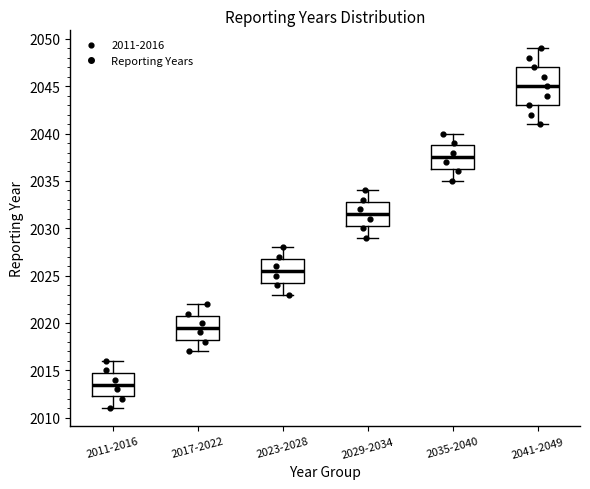

Reading left to right, read every box against the y-axis: the position of its median line, the range the box covers, and the ends of its whiskers. The values are not printed on the chart, so give them approximately, as read against the axis.

2011-2016: median 2013.5, box 2012.5 to 2015.0, whiskers 2011.0 to 2016.0
2017-2022: median 2019.5, box 2018.5 to 2021.0, whiskers 2017.0 to 2022.0
2023-2028: median 2025.5, box 2024.5 to 2027.0, whiskers 2023.0 to 2028.0
2029-2034: median 2031.5, box 2030.5 to 2033.0, whiskers 2029.0 to 2034.0
2035-2040: median 2037.5, box 2036.5 to 2039.0, whiskers 2035.0 to 2040.0
2041-2049: median 2045.0, box 2043.0 to 2047.0, whiskers 2041.0 to 2049.0